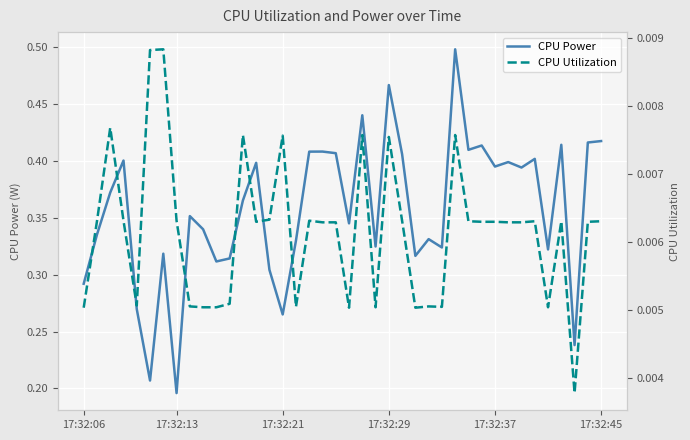

Count the number of data series in this chart.

2